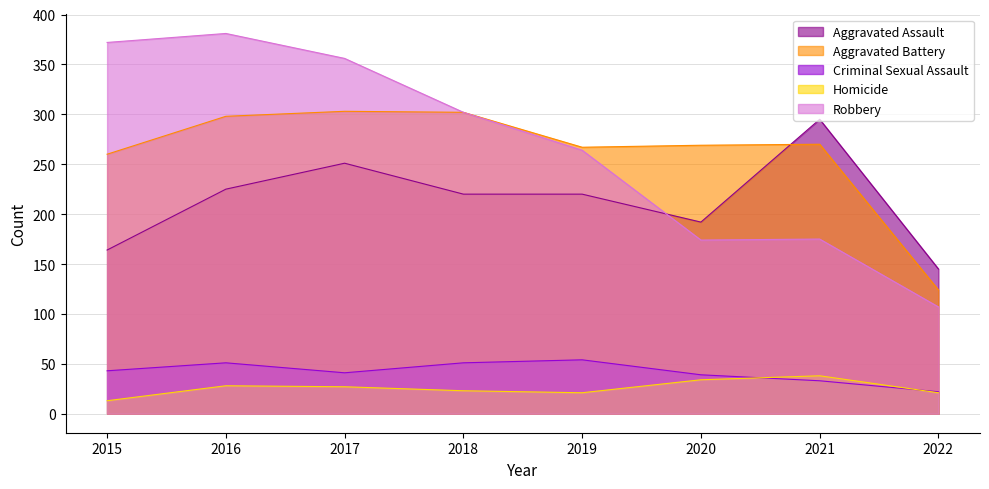

Reading left to right, transcribe all the data shown in this chart.

Aggravated Assault: 2015=164	2016=225	2017=251	2018=220	2019=220	2020=192	2021=295	2022=145
Aggravated Battery: 2015=260	2016=298	2017=303	2018=302	2019=267	2020=269	2021=270	2022=124
Criminal Sexual Assault: 2015=43	2016=51	2017=41	2018=51	2019=54	2020=39	2021=33	2022=22
Homicide: 2015=13	2016=28	2017=27	2018=23	2019=21	2020=34	2021=38	2022=21
Robbery: 2015=372	2016=381	2017=356	2018=302	2019=264	2020=174	2021=175	2022=107